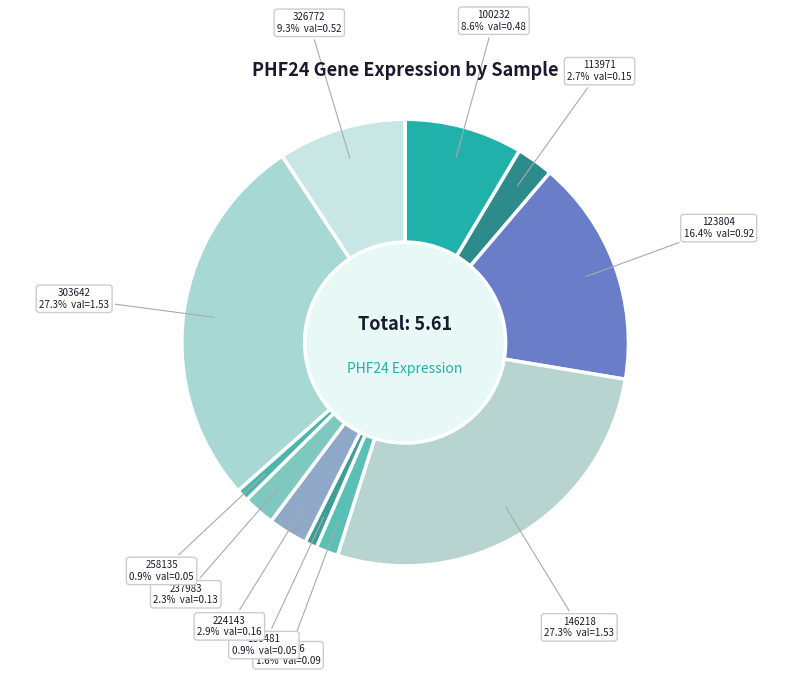

What is the largest slice in the pie chart?

146218